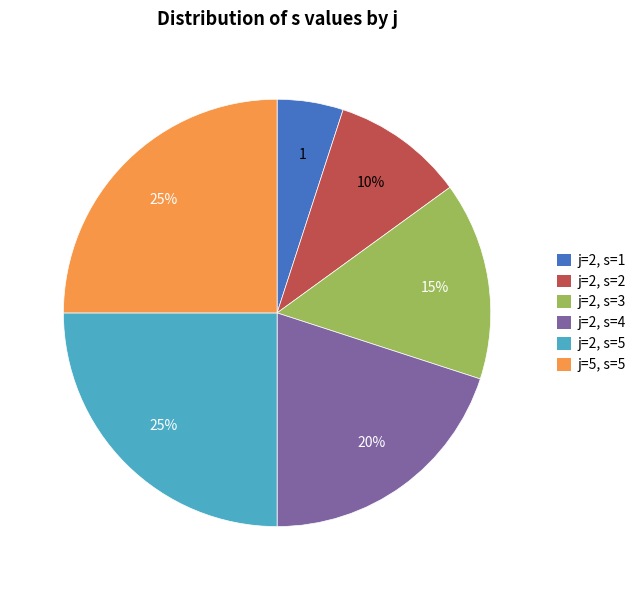

To the nearest percent, what is the difference between the j=2, s=4 and j=2, s=2 slice percentages?

10%